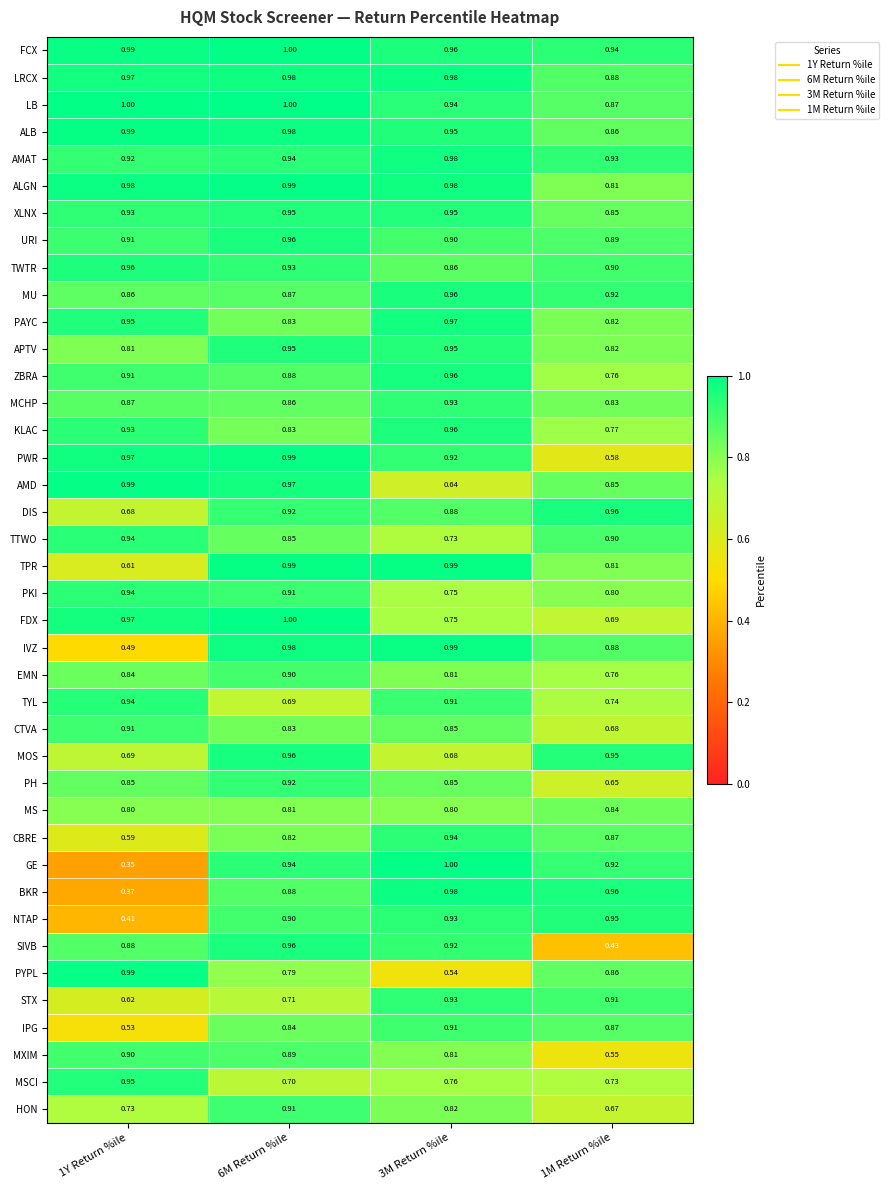

At how many categories does at least one series exceed 0?

4